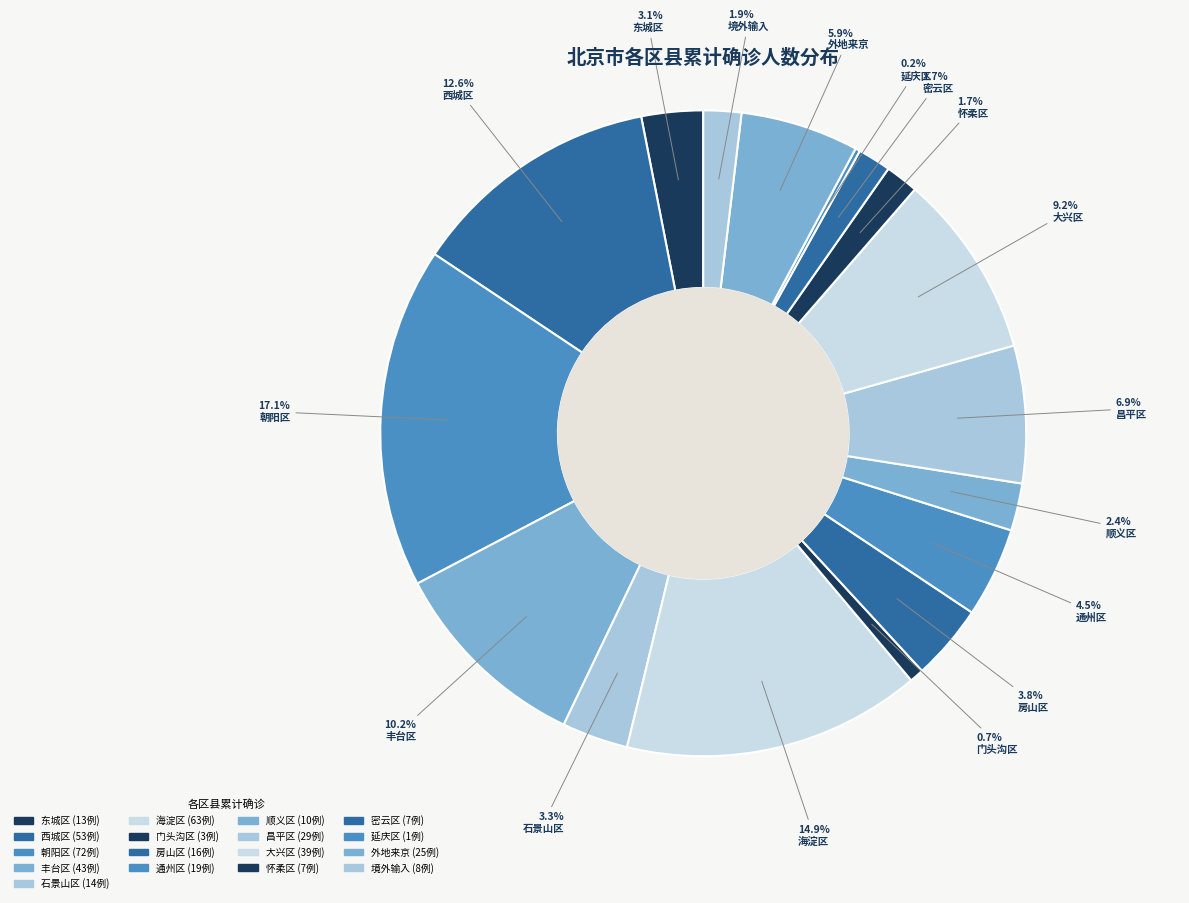

Is there any slice that represents more than half of the pie?

No